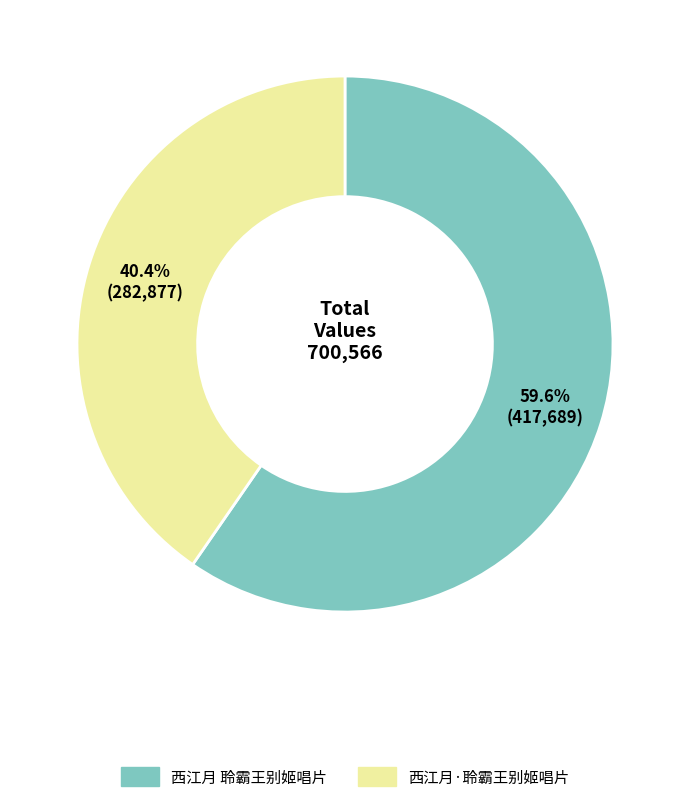

To the nearest percent, what is the difference between the largest and smallest slice percentages?

19%